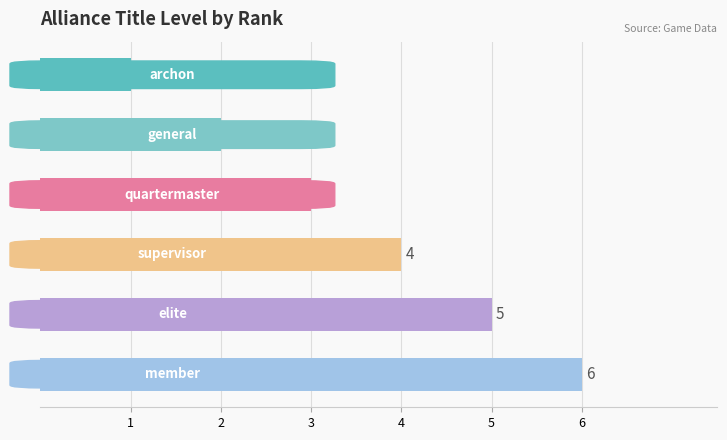

How many values are between 2 and 5?

4